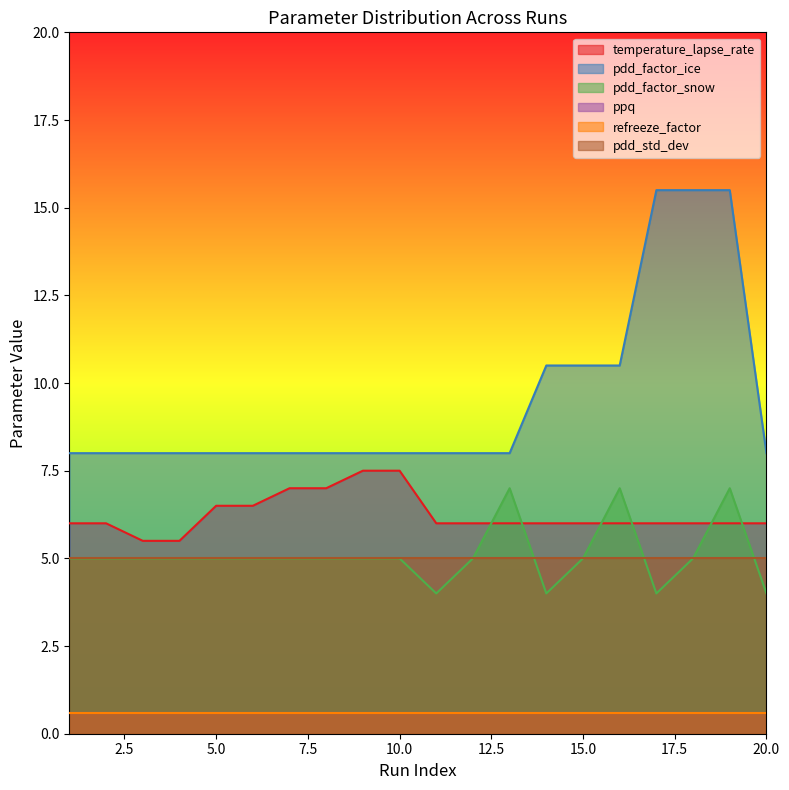

Between 15.0 and 20.0, which is larger?

15.0